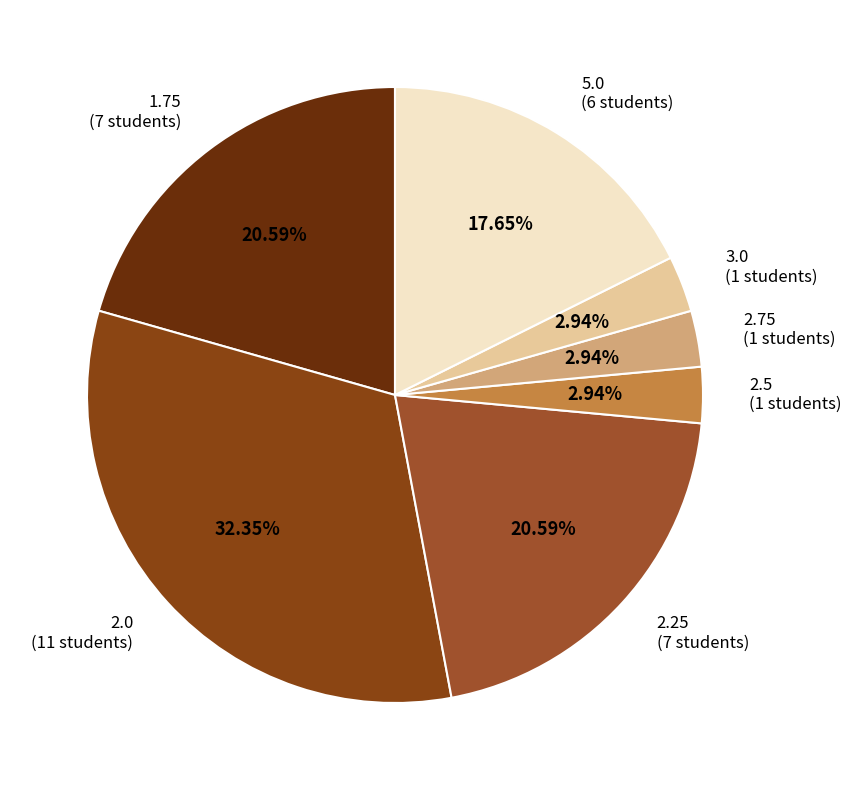

How many slices are in this pie chart?

7